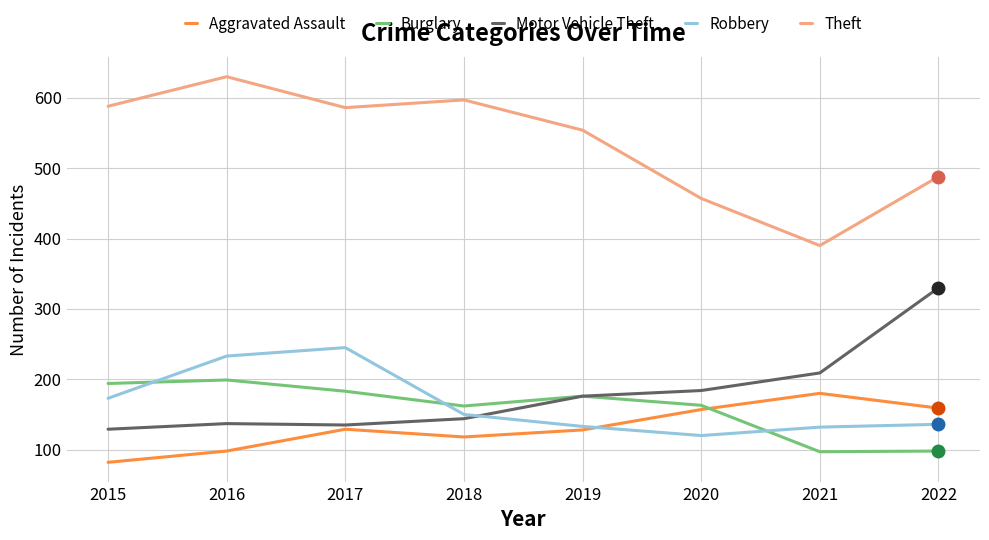

How many series are shown in this chart?

5